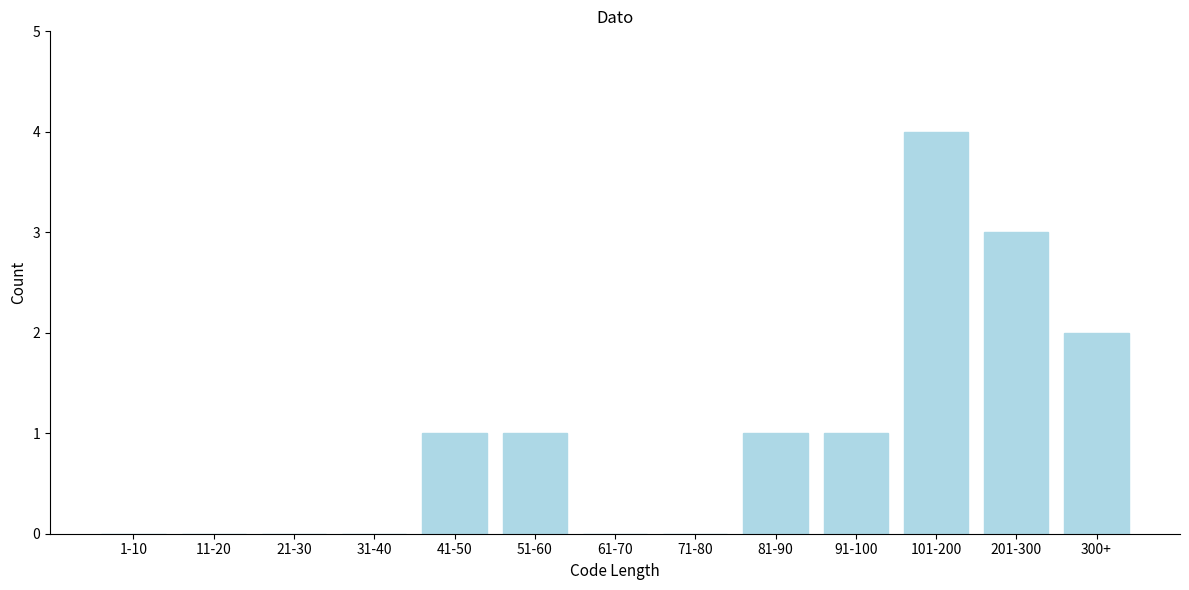

Reading left to right, extract all data points from this chart.

1-10=0	11-20=0	21-30=0	31-40=0	41-50=1	51-60=1	61-70=0	71-80=0	81-90=1	91-100=1	101-200=4	201-300=3	300+=2